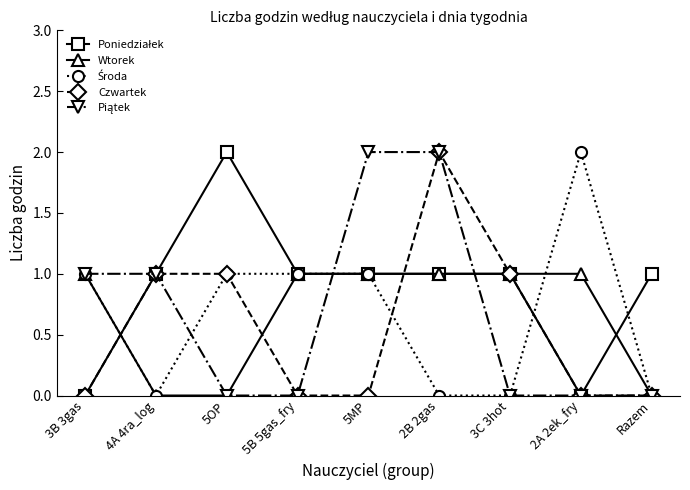

The value of Czwartek at 2B 2gas is 3. True or false?

False